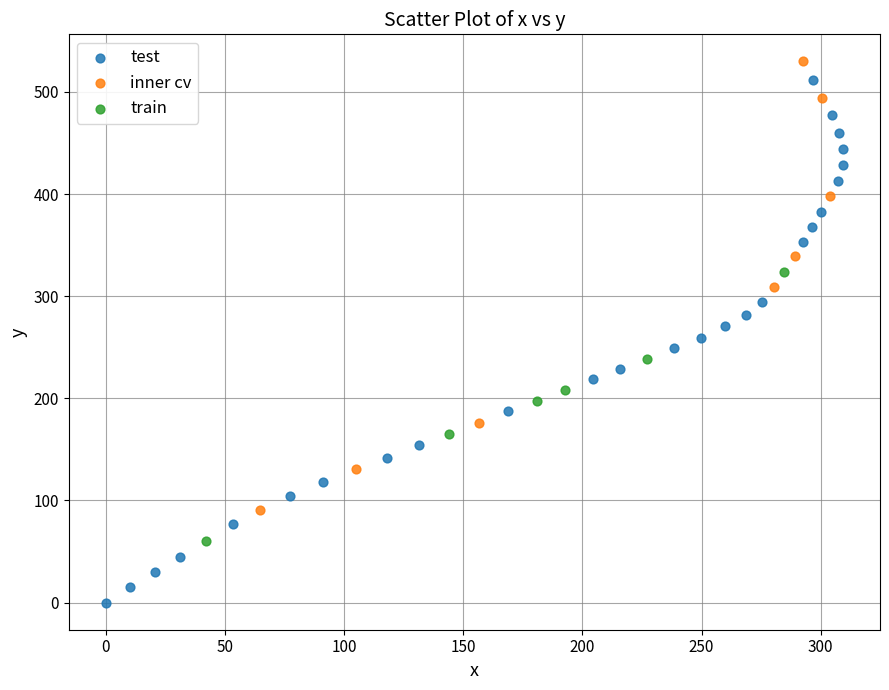

Which series has the widest spread of Y values?

test